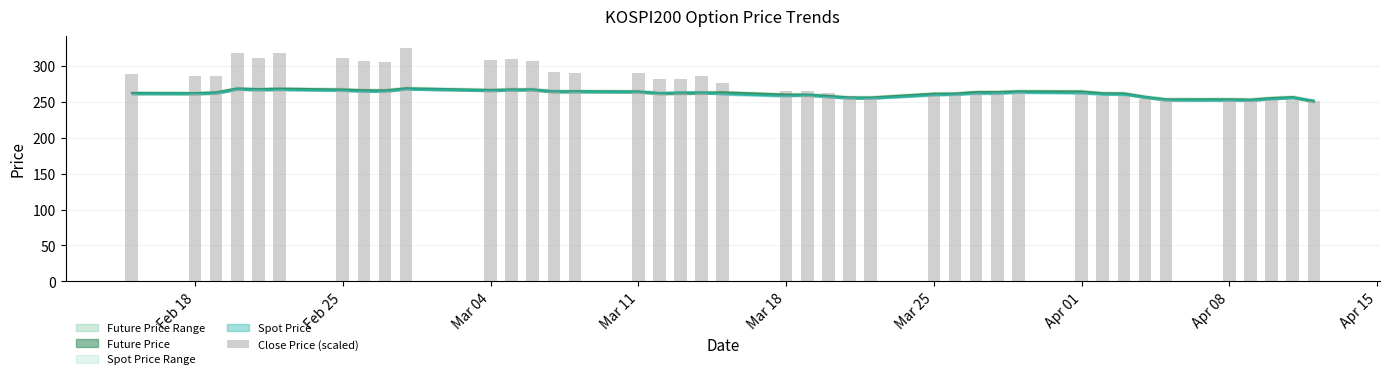

What is the maximum value shown in the chart?

325.3